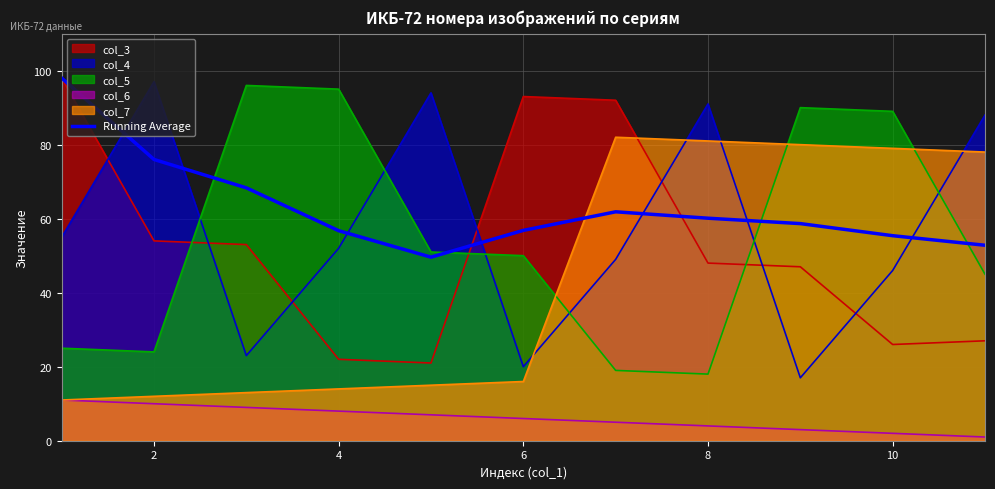

What is the minimum value for col_5?

18.0